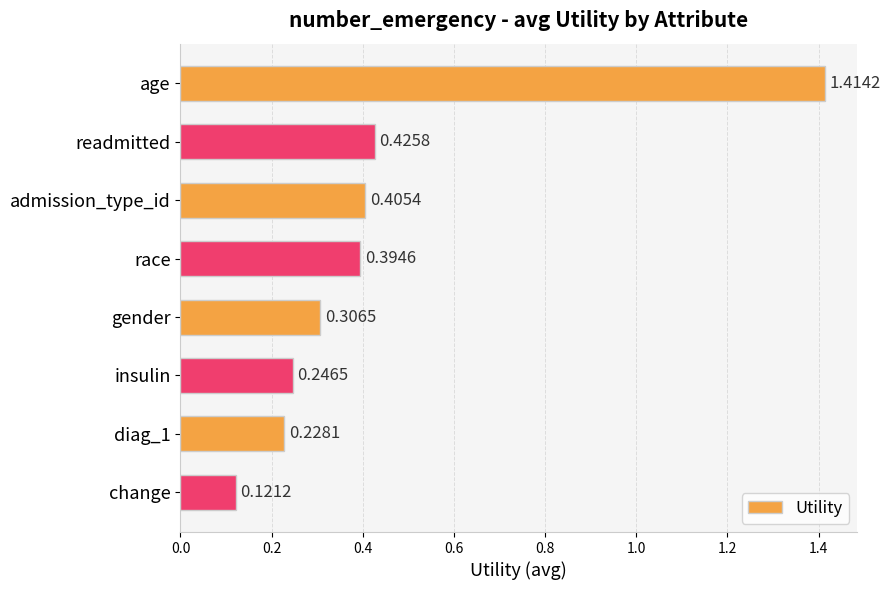

What is the difference between the values at age and race?

1.0